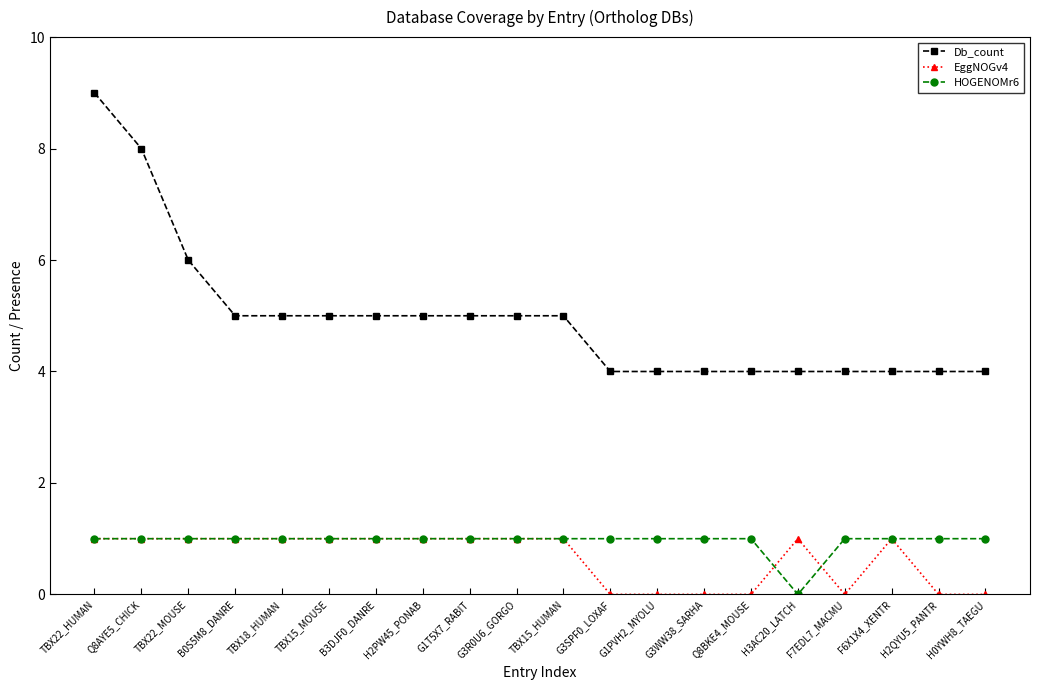

Rank the series at H0YWH8_TAEGU from lowest to highest value.

EggNOGv4, HOGENOMr6, Db_count